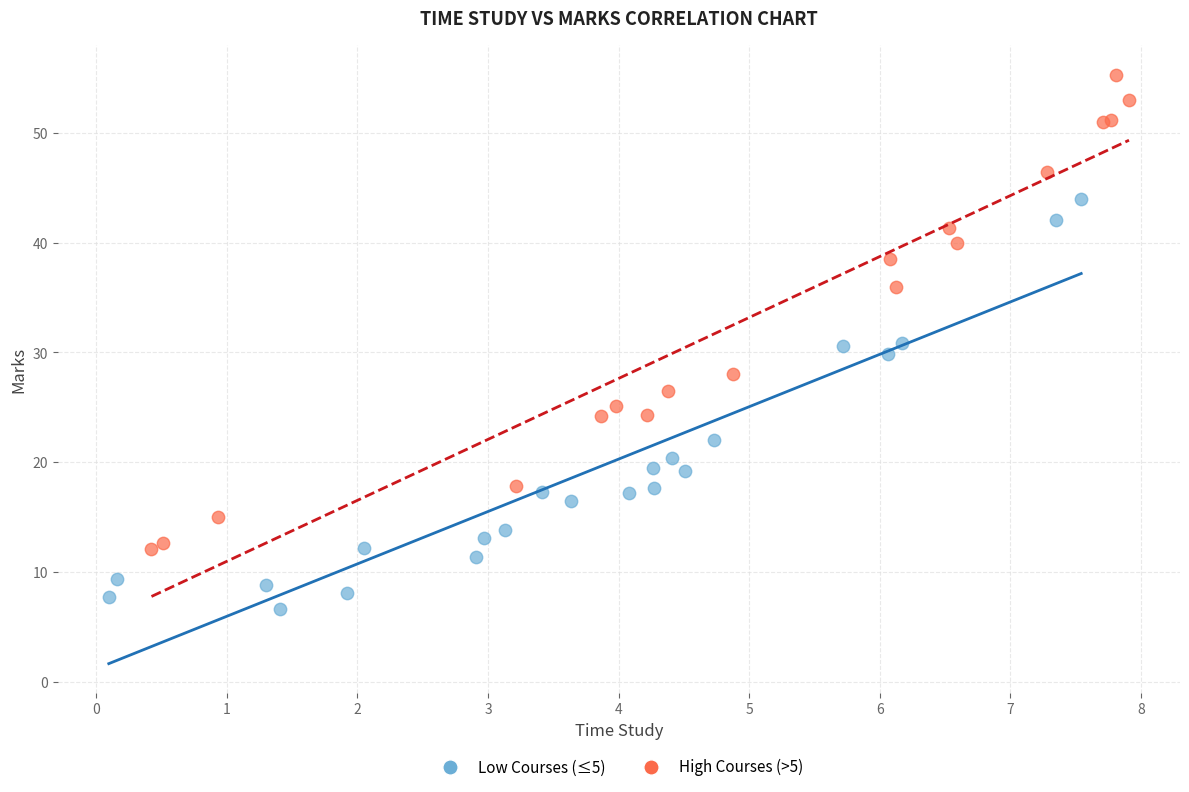

Which series contains the lowest Y value?

Low Courses (≤5)